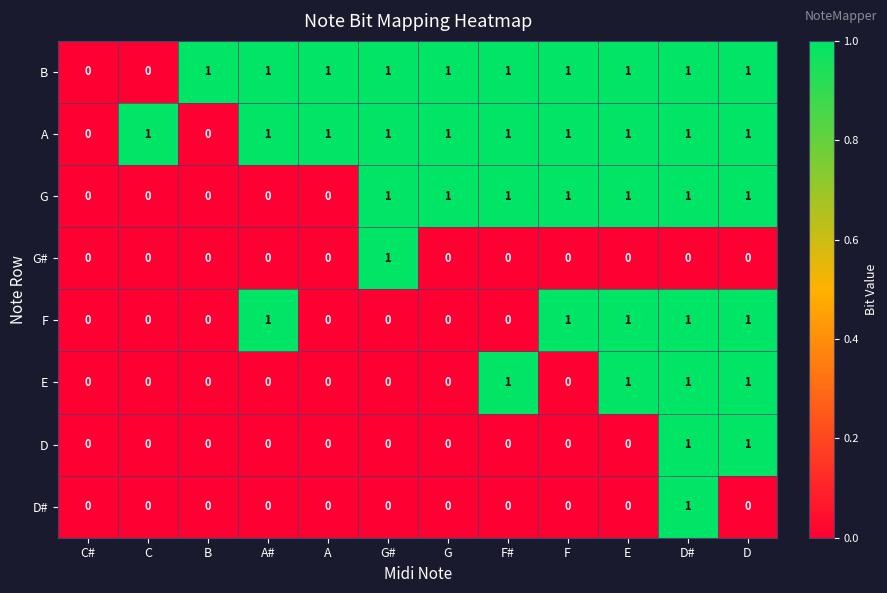

Is the value of D# at C# greater than the value of A at E?

No